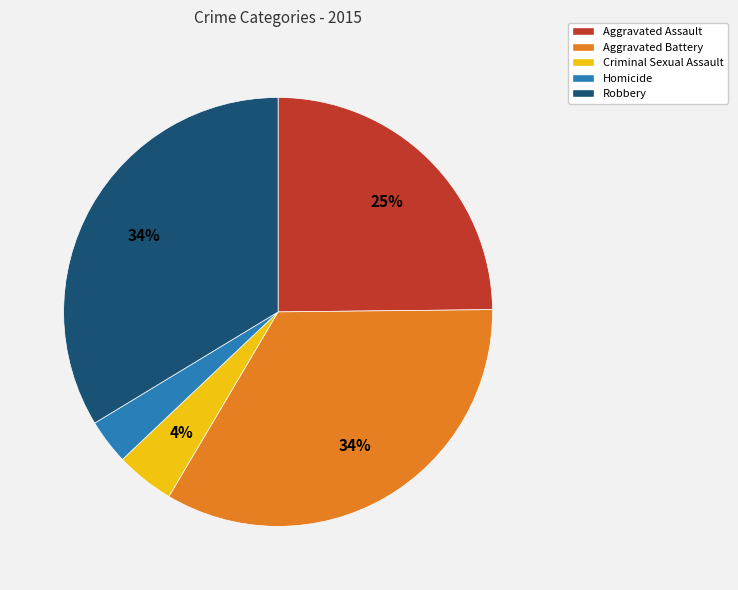

To the nearest percent, what is the average slice percentage?

20%